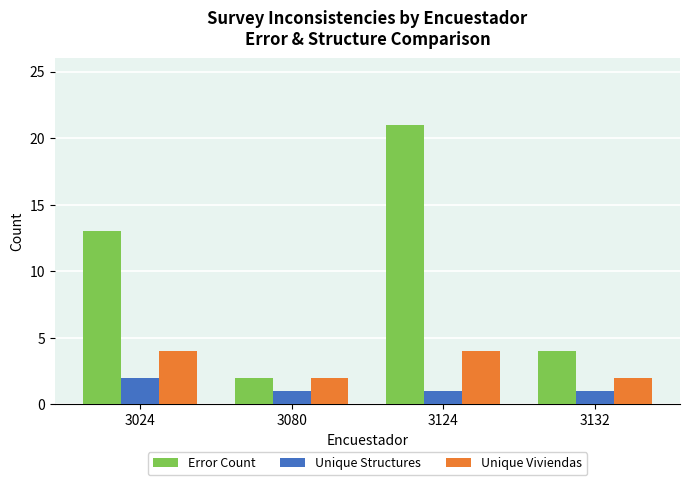

What is the value of the Unique Structures bar at the 3rd from the left?

1